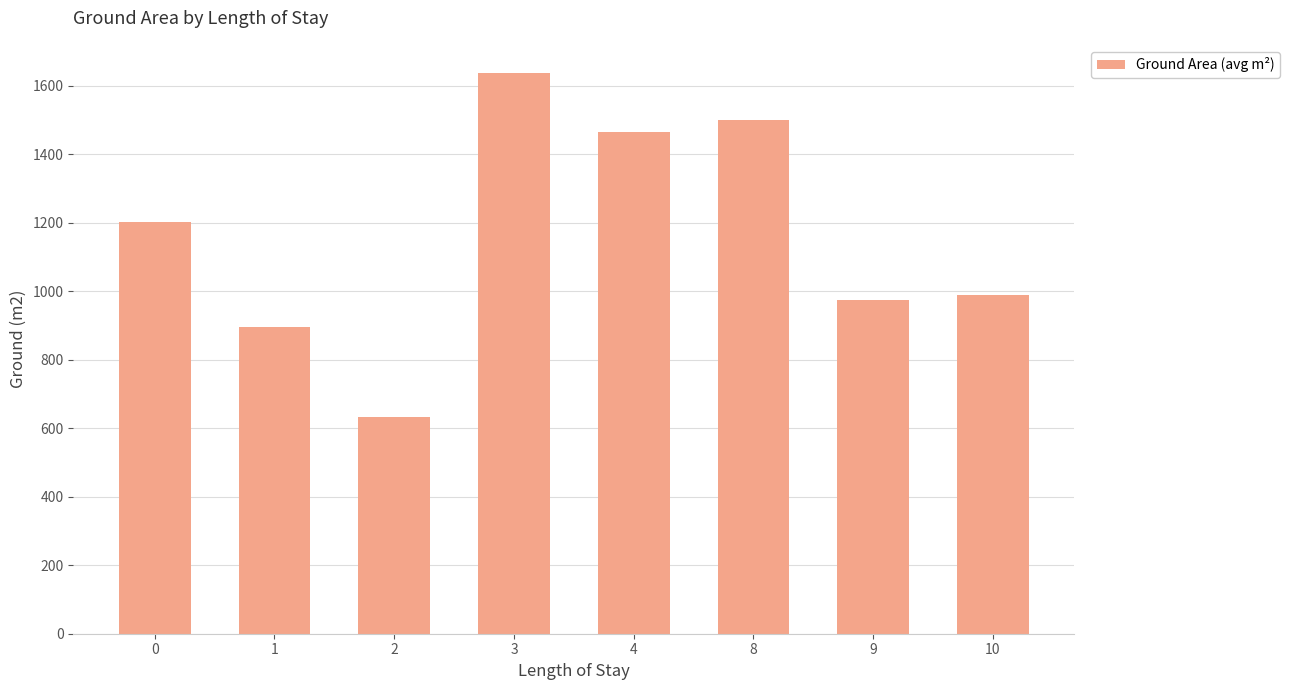

What is the maximum value shown in the chart?

1638.3